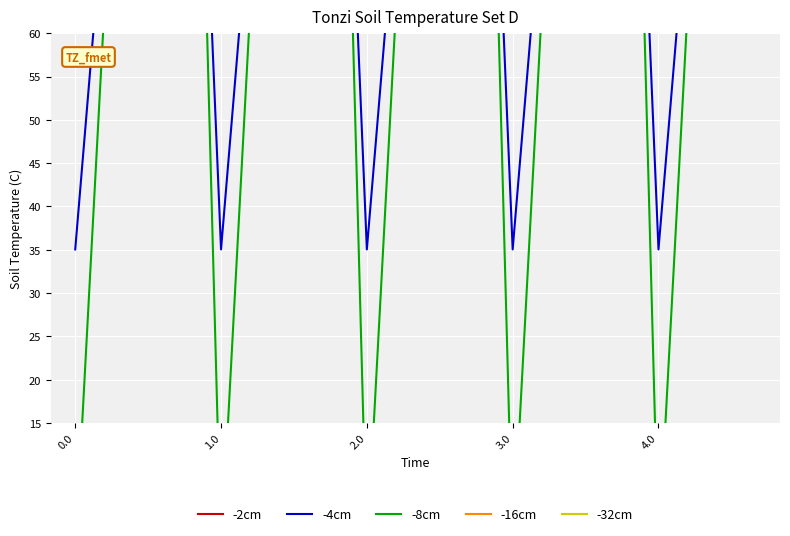

Which series has the largest range (max minus min)?

-16cm